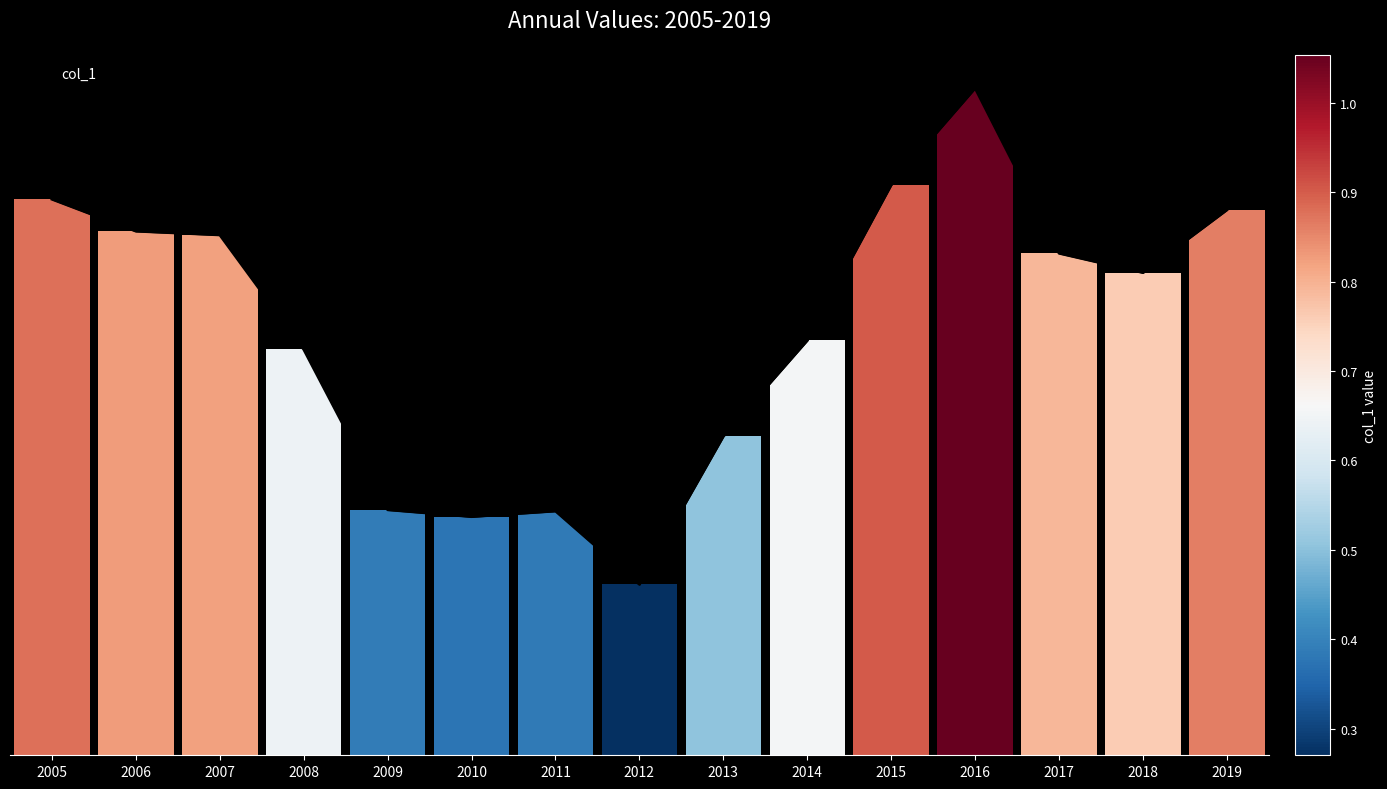

Which category has the lowest value across all series?

2012